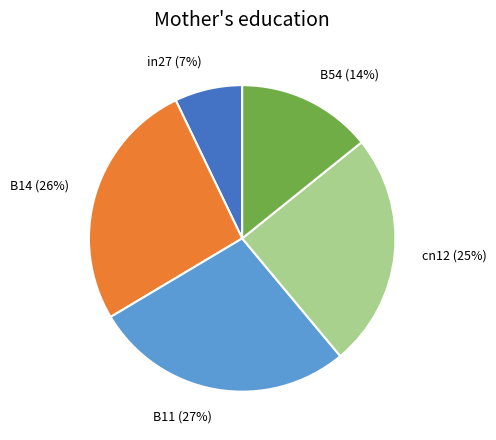

Is the sum of in27 (7%) and cn12 (25%) greater than half?

No